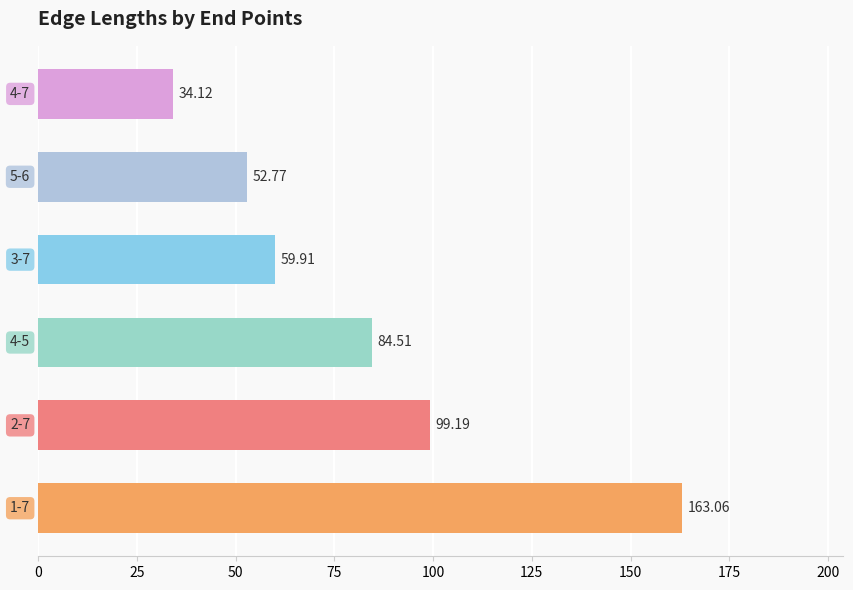

What is the average value?

82.3